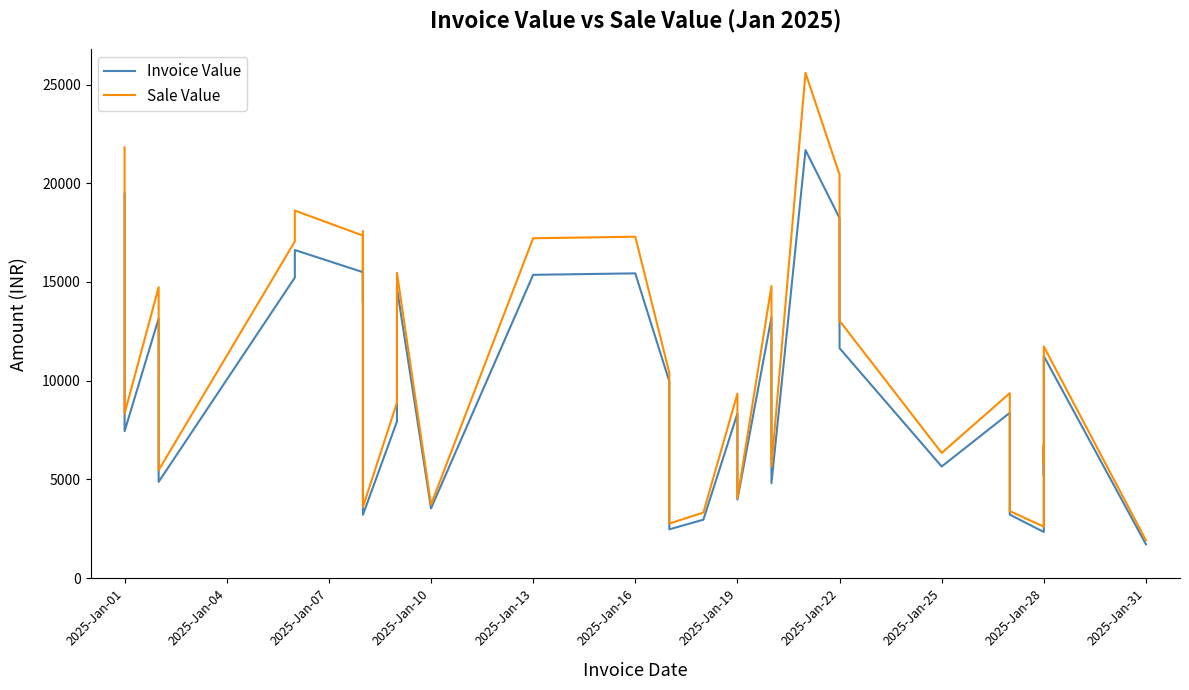

Read the Invoice Value value at 2025-Jan-22.

11648.0